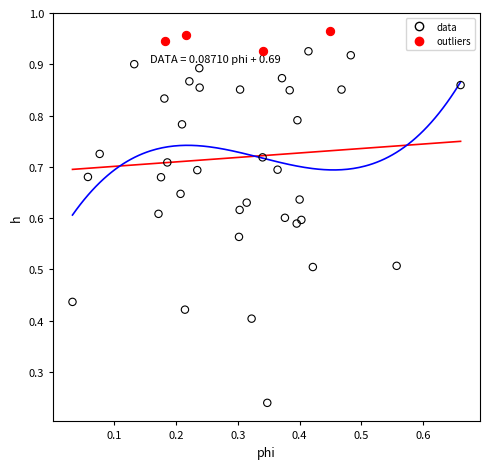

Which series reaches the maximum Y coordinate?

outliers